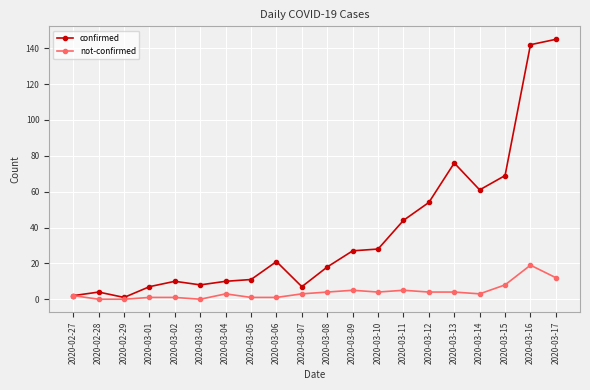

Which series changed the most between 2020-03-05 and 2020-03-15?

confirmed